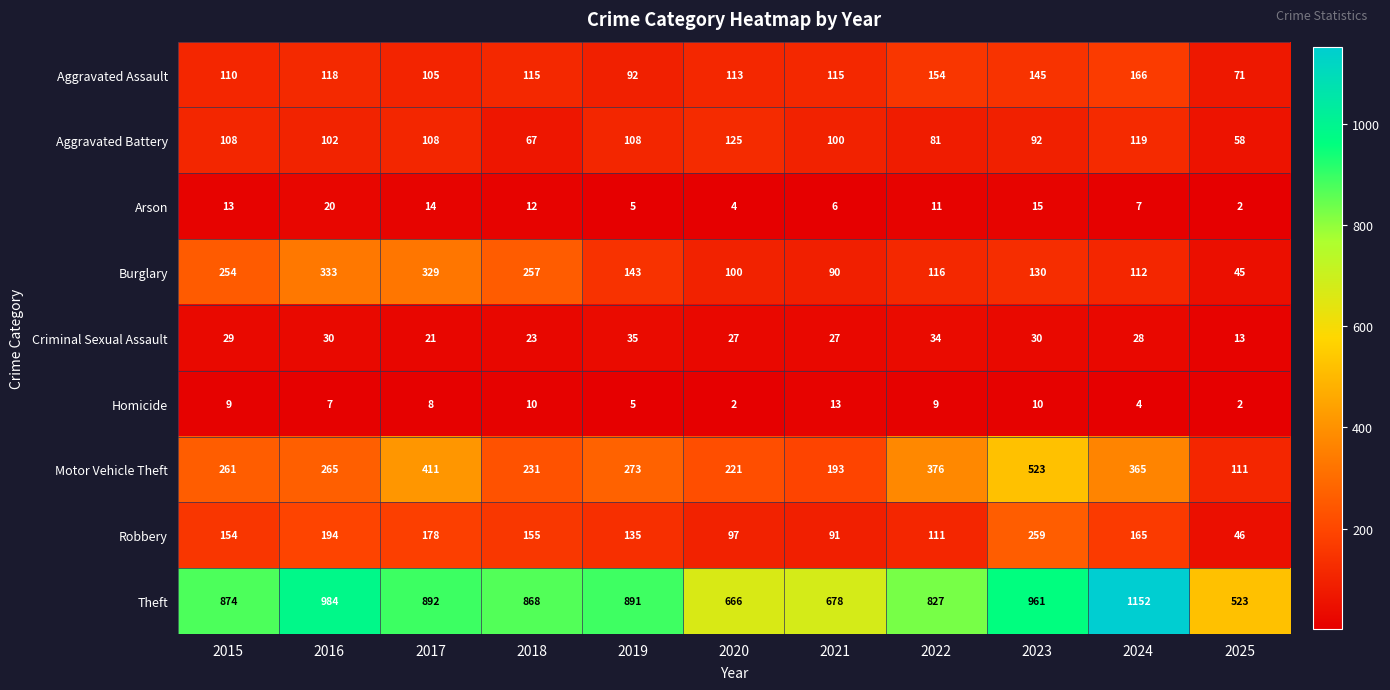

At which category is the sum across all series the highest?

2023